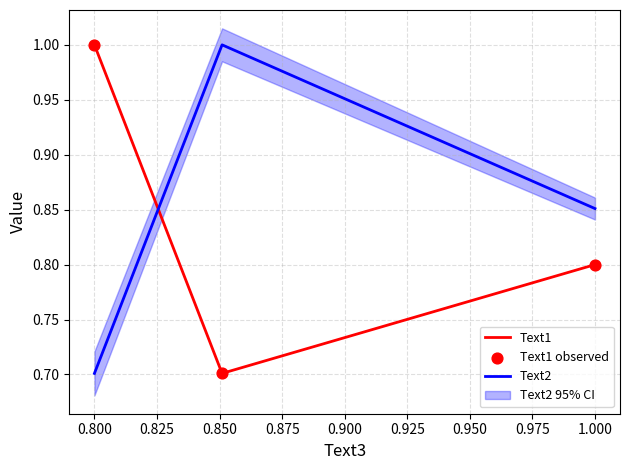

Which series has the widest spread of Y values?

Text1